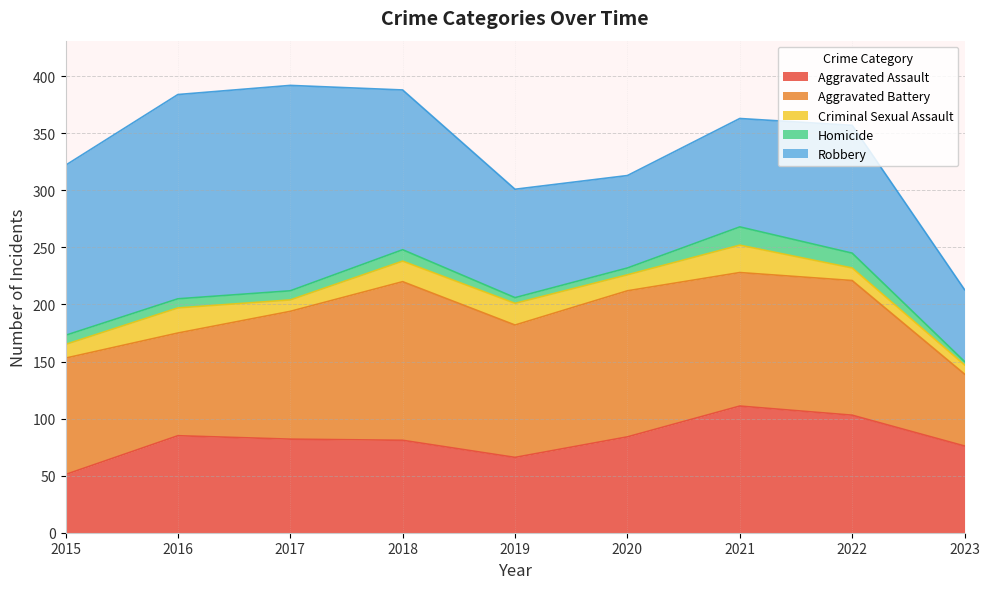

After their last crossing, which series has the higher values: Aggravated Assault or Robbery?

Aggravated Assault